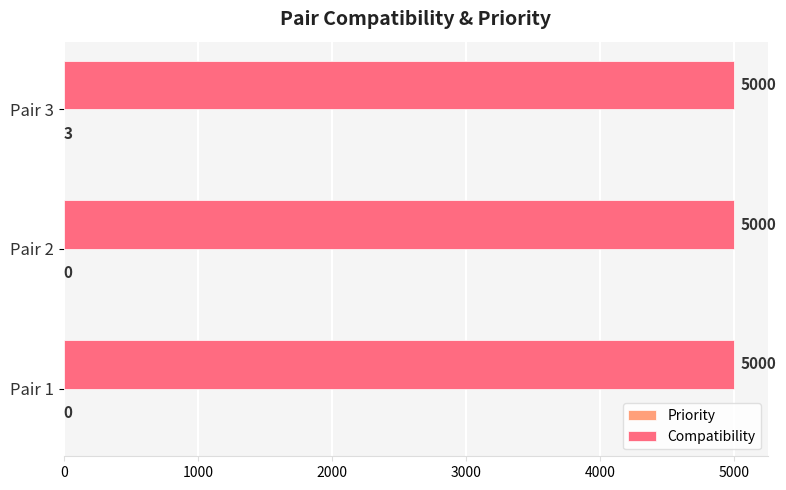

The Compatibility series shows 5000 at Pair 1. True or false?

True